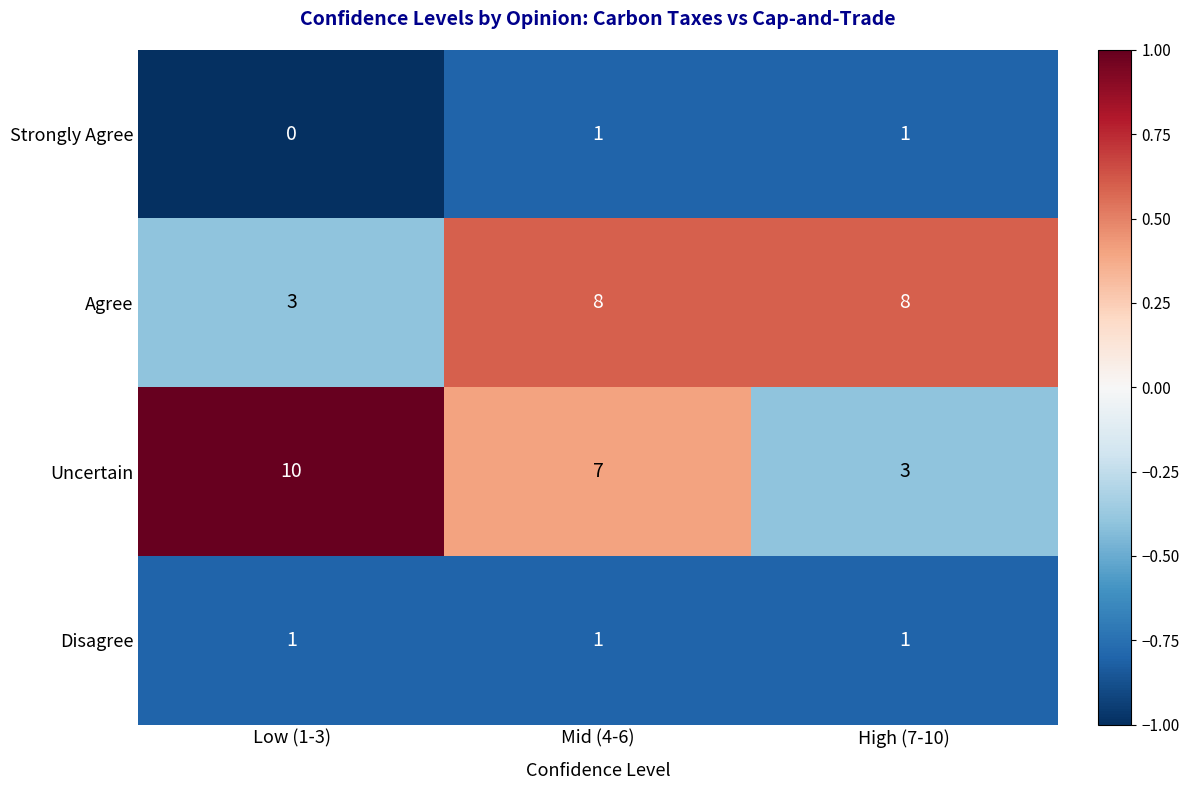

How many Agree values are between 3 and 8?

3